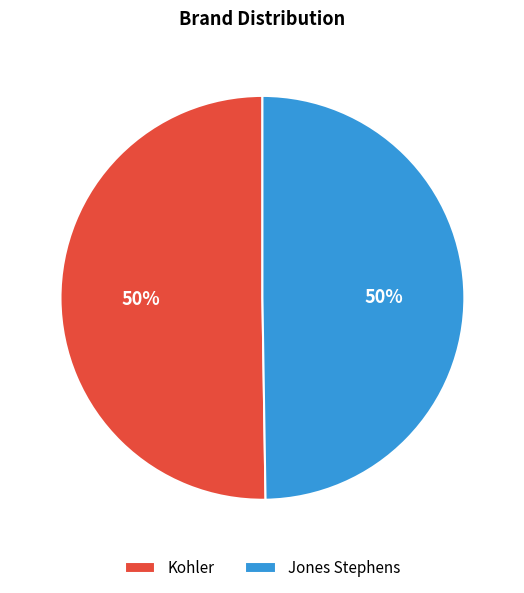

What is the ratio of the value at Jones Stephens to the value at Kohler?

1.0